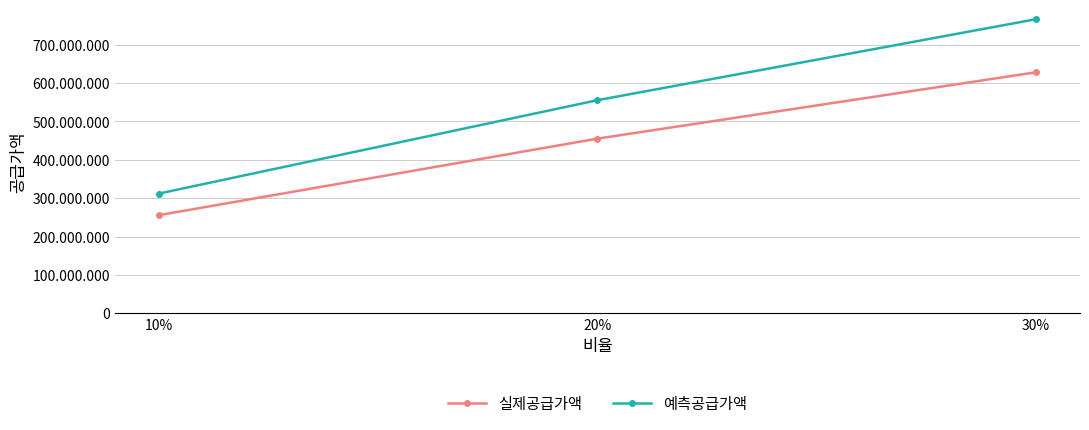

At which label is 예측공급가액 closest to 539297859?

20%